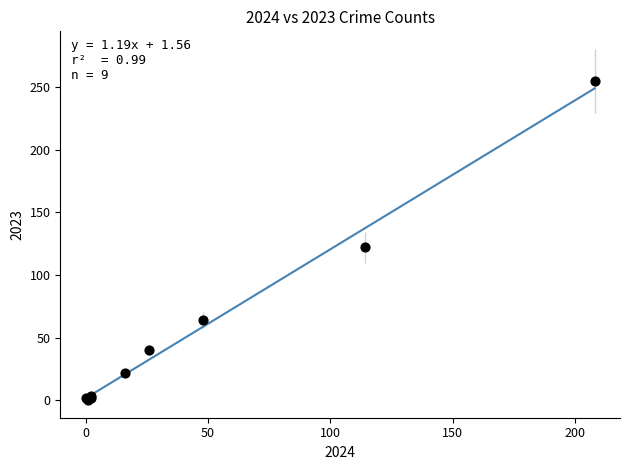

What Y value in the scatter plot is closest to 127?

122